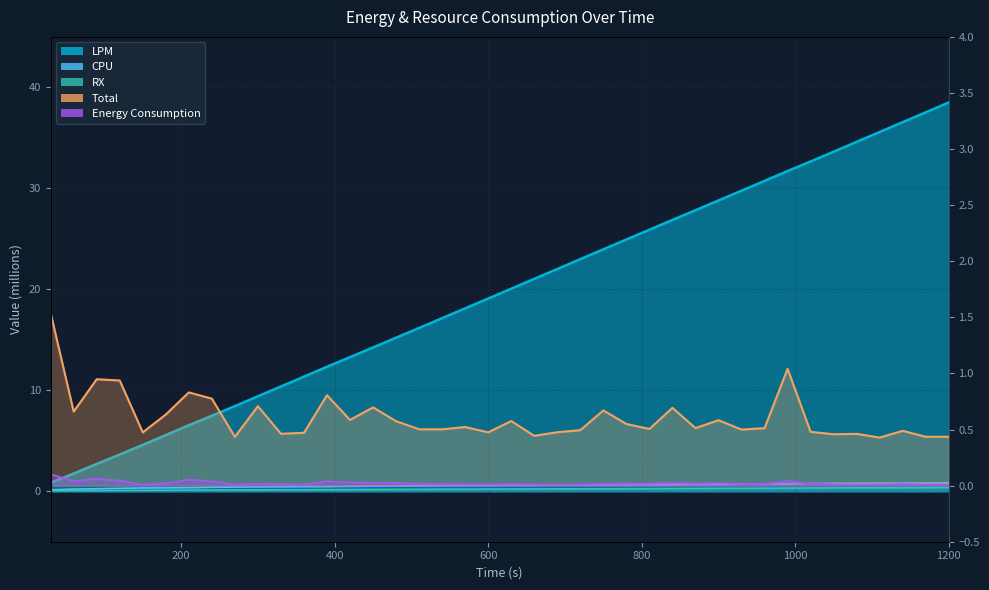

What is the value of the Energy Consumption point at the 1st from the left?

0.1